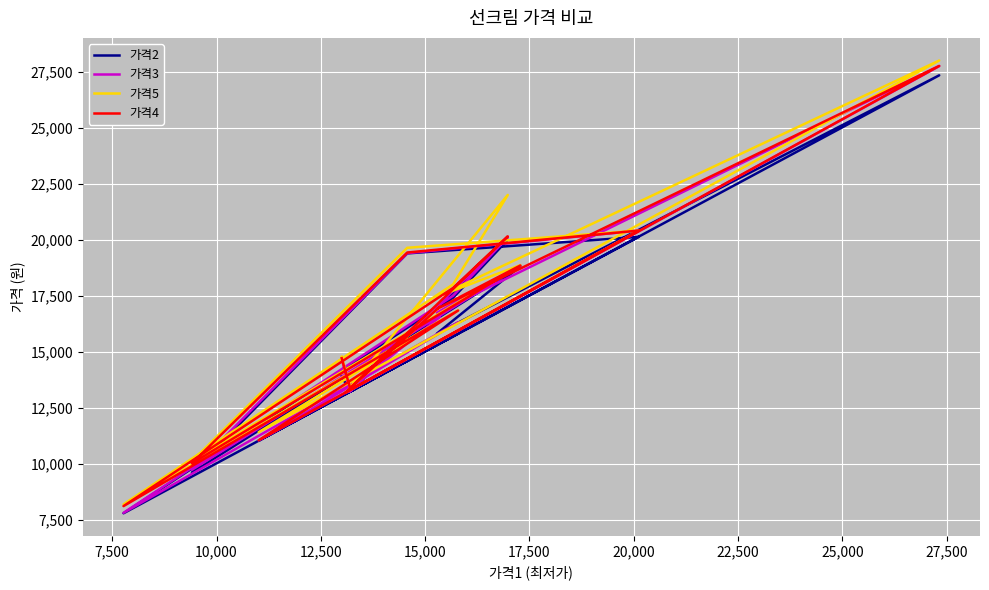

Is the value of 가격4 at 11 greater than the value of 가격2 at 14?

Yes